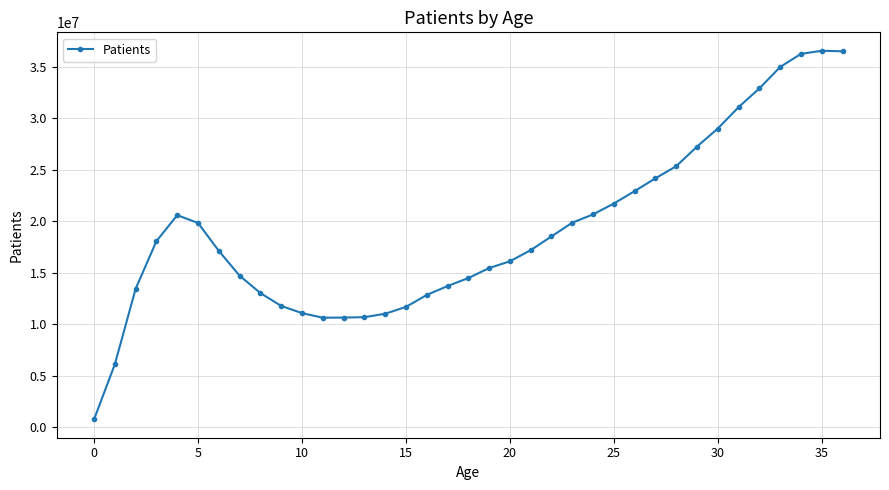

What is the maximum value shown in the chart?

36567231